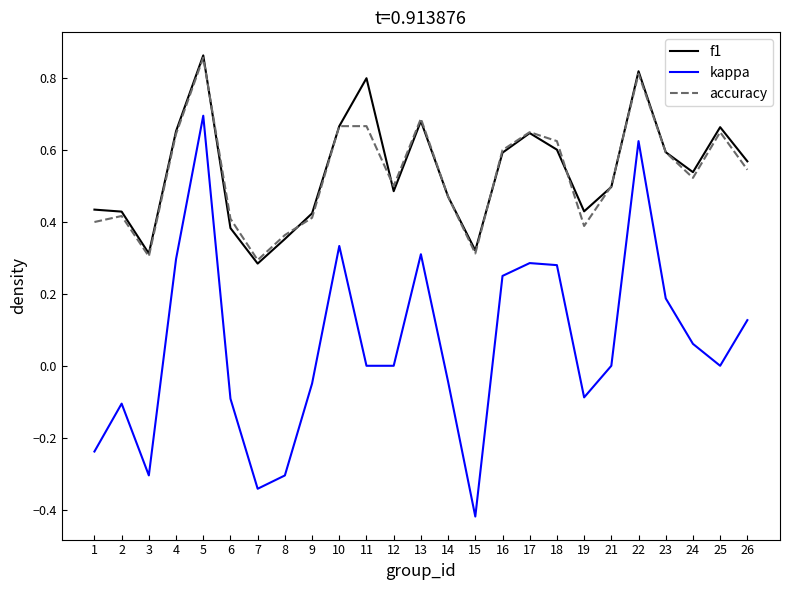

What is the sum of all accuracy values?

13.3